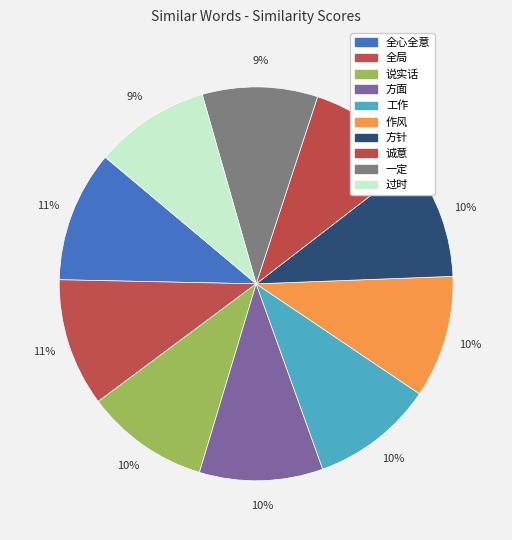

What percentage do 过时 and 说实话 together represent?

19.6%